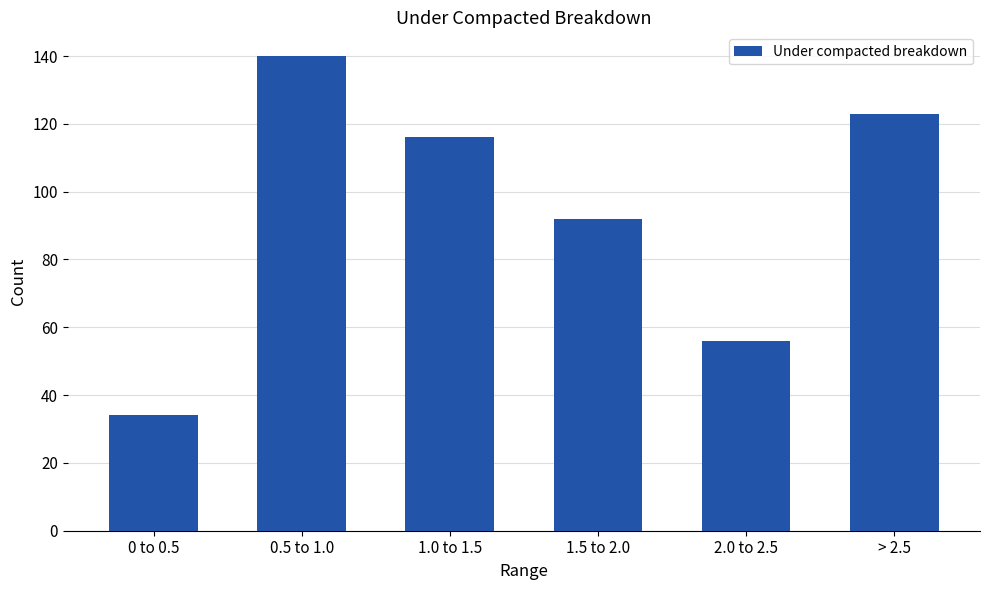

Which label corresponds to the smallest value in the chart?

0 to 0.5